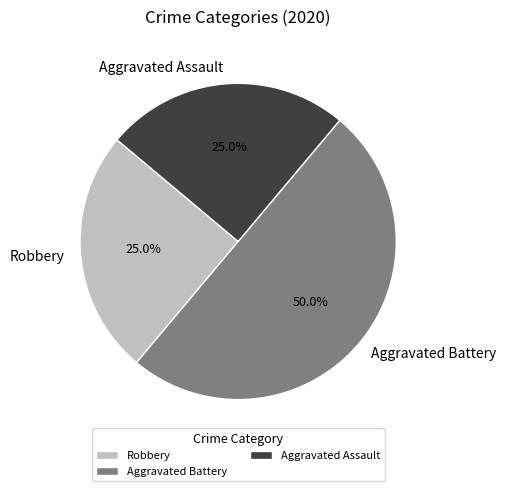

To the nearest percent, what percentage of the pie is Robbery?

25%